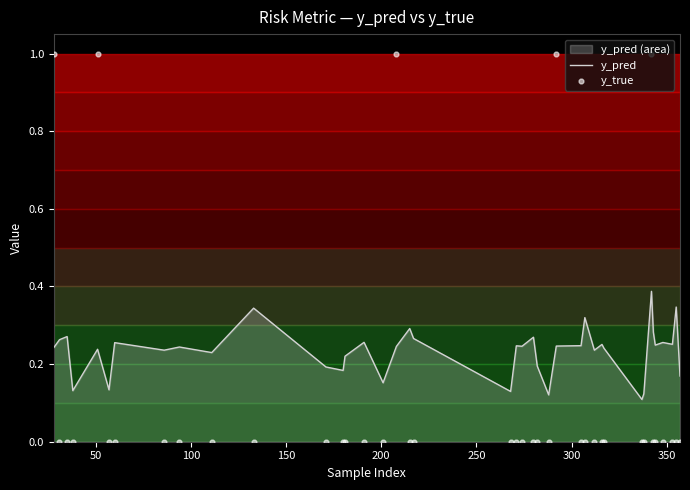

Which series has the widest spread of Y values?

y_true